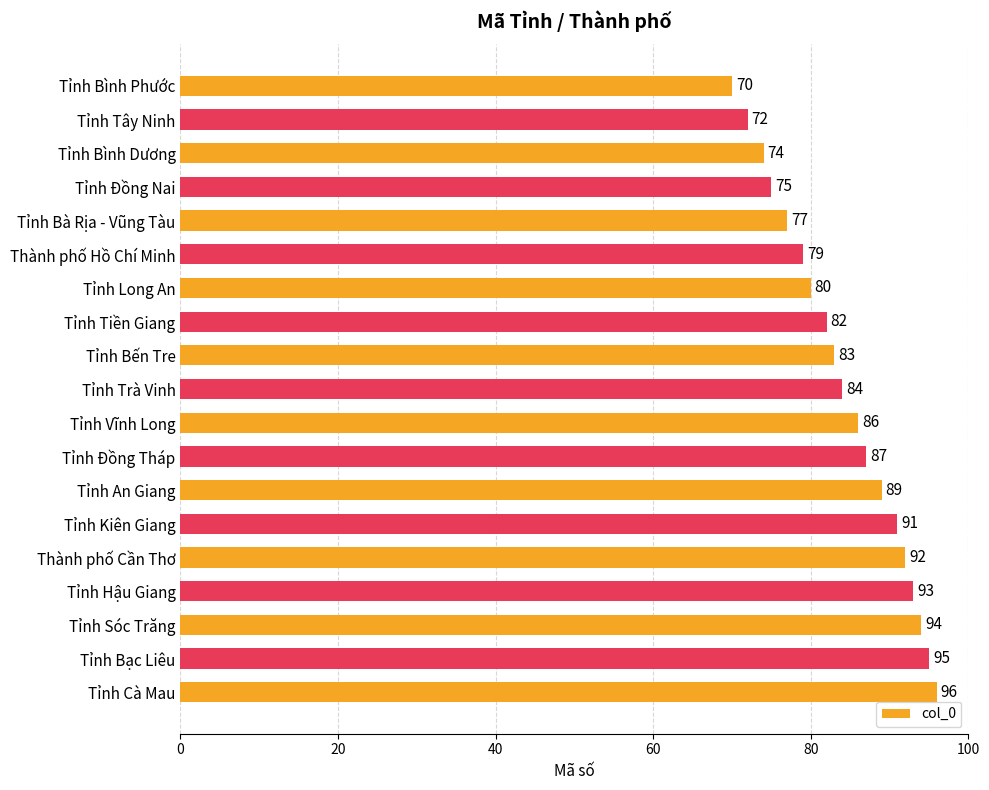

Between Tỉnh Trà Vinh and Tỉnh Vĩnh Long, which is larger?

Tỉnh Vĩnh Long